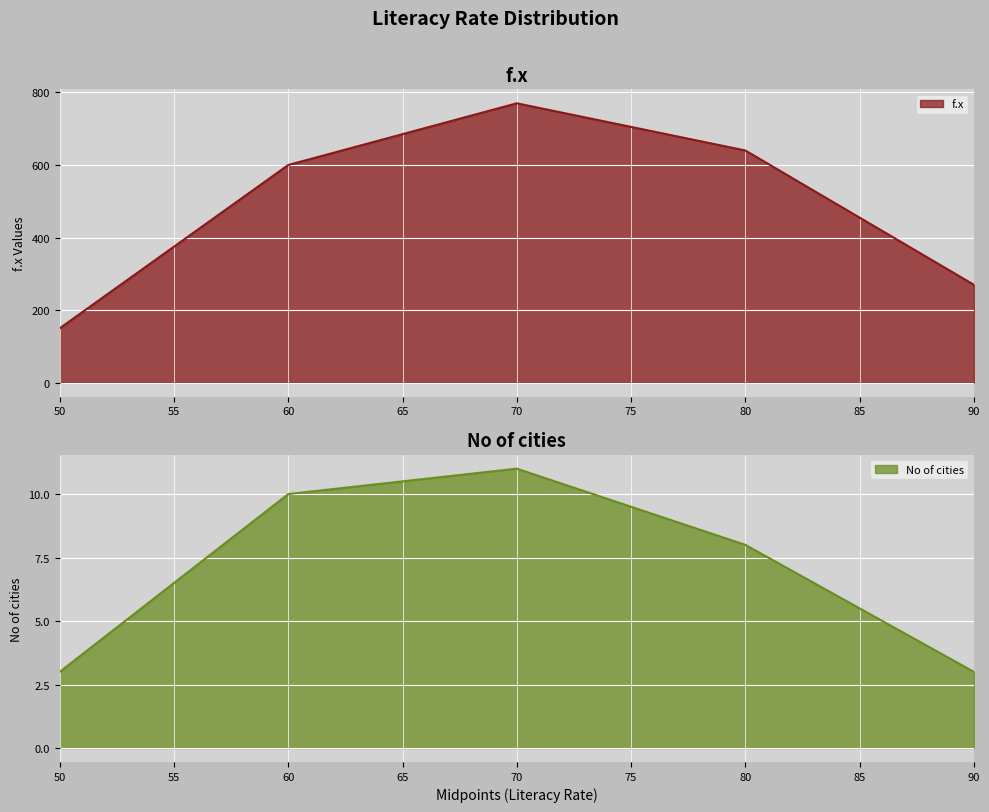

What is the difference between the highest and lowest values at 80.0?

632